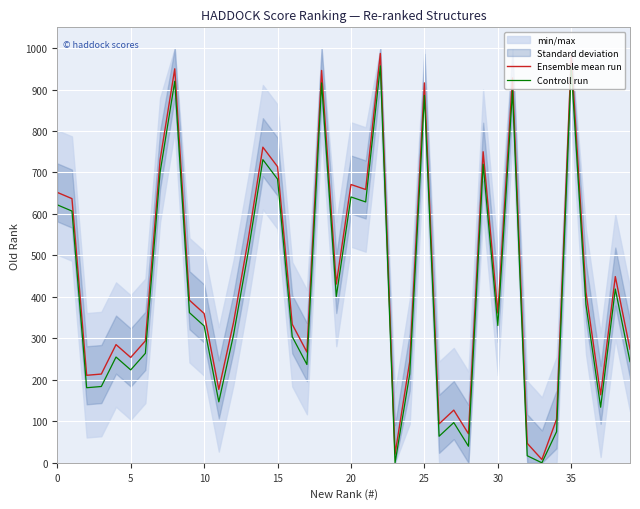

List the series in order of their peak value, lowest first.

Controll run, Ensemble mean run